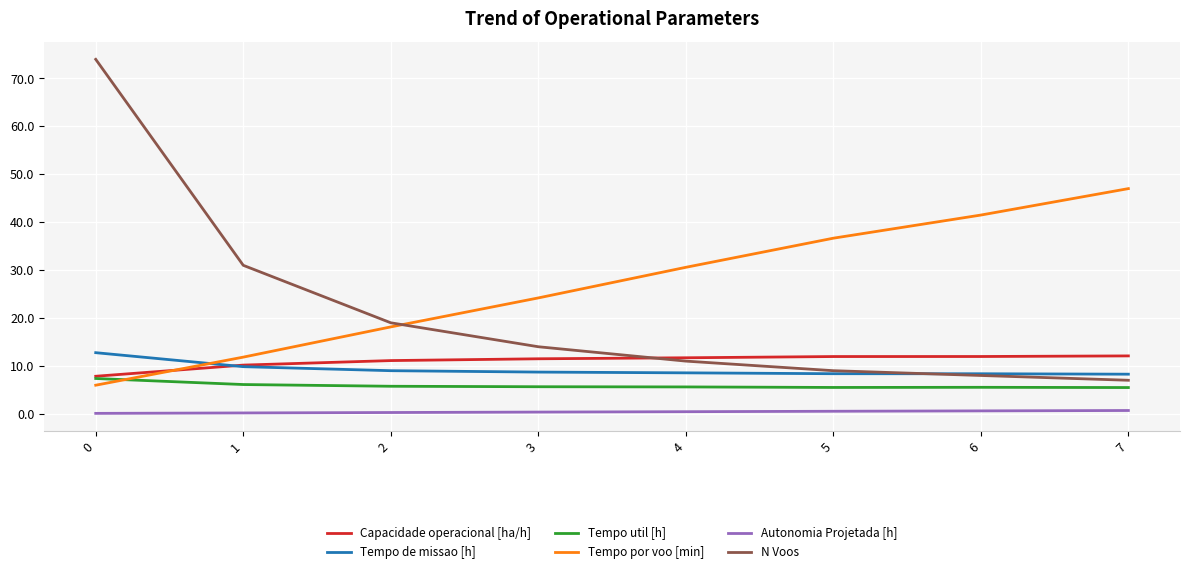

True or false: N Voos and Tempo por voo [min] intersect in this chart.

True